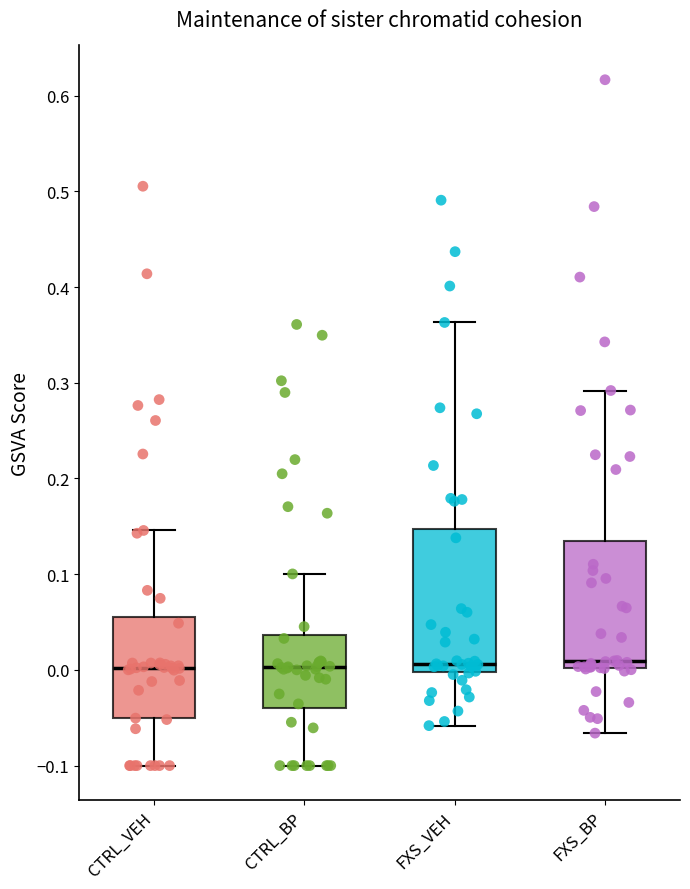

Reading left to right, transcribe this box plot: for each box, give where its median line is, the range the box spans, and where its two whiskers end, as read against the y-axis. The values are not printed on the chart, so give them approximately, as read against the axis.

CTRL_VEH: median 0.00, box -0.05 to 0.06, whiskers -0.10 to 0.15
CTRL_BP: median 0.00, box -0.04 to 0.04, whiskers -0.10 to 0.10
FXS_VEH: median 0.01, box 0.00 to 0.15, whiskers -0.06 to 0.36
FXS_BP: median 0.01, box 0.00 to 0.14, whiskers -0.07 to 0.29